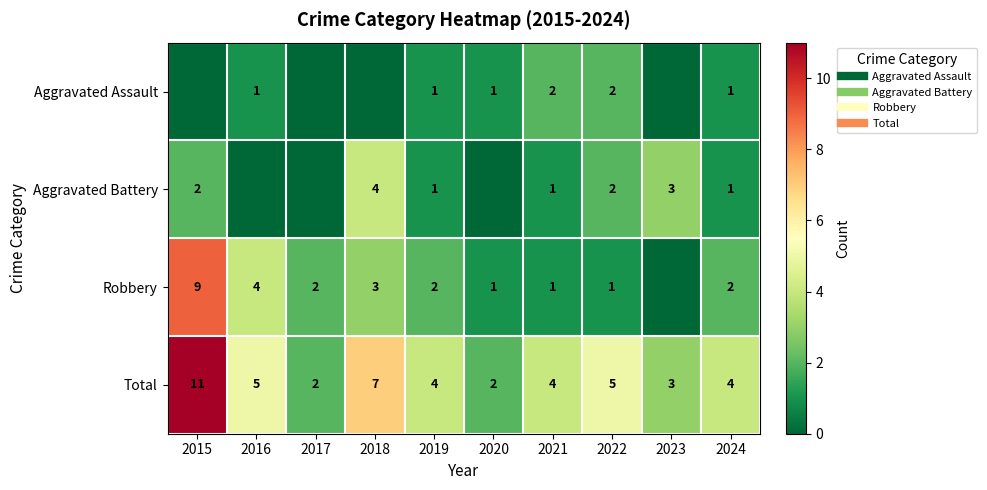

How many data points in Aggravated Battery are less than 1?

3